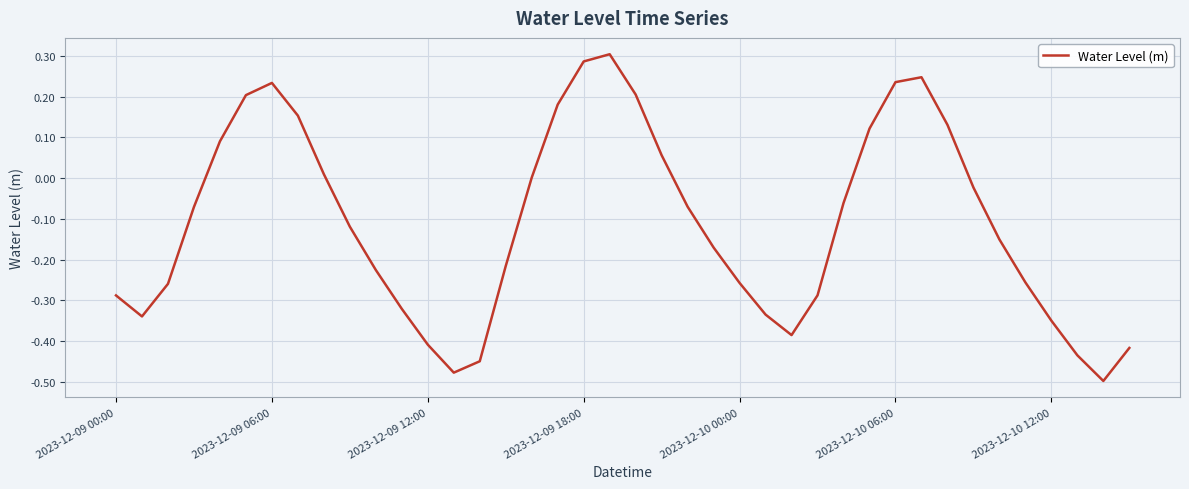

How many categories are shown in the chart?

40